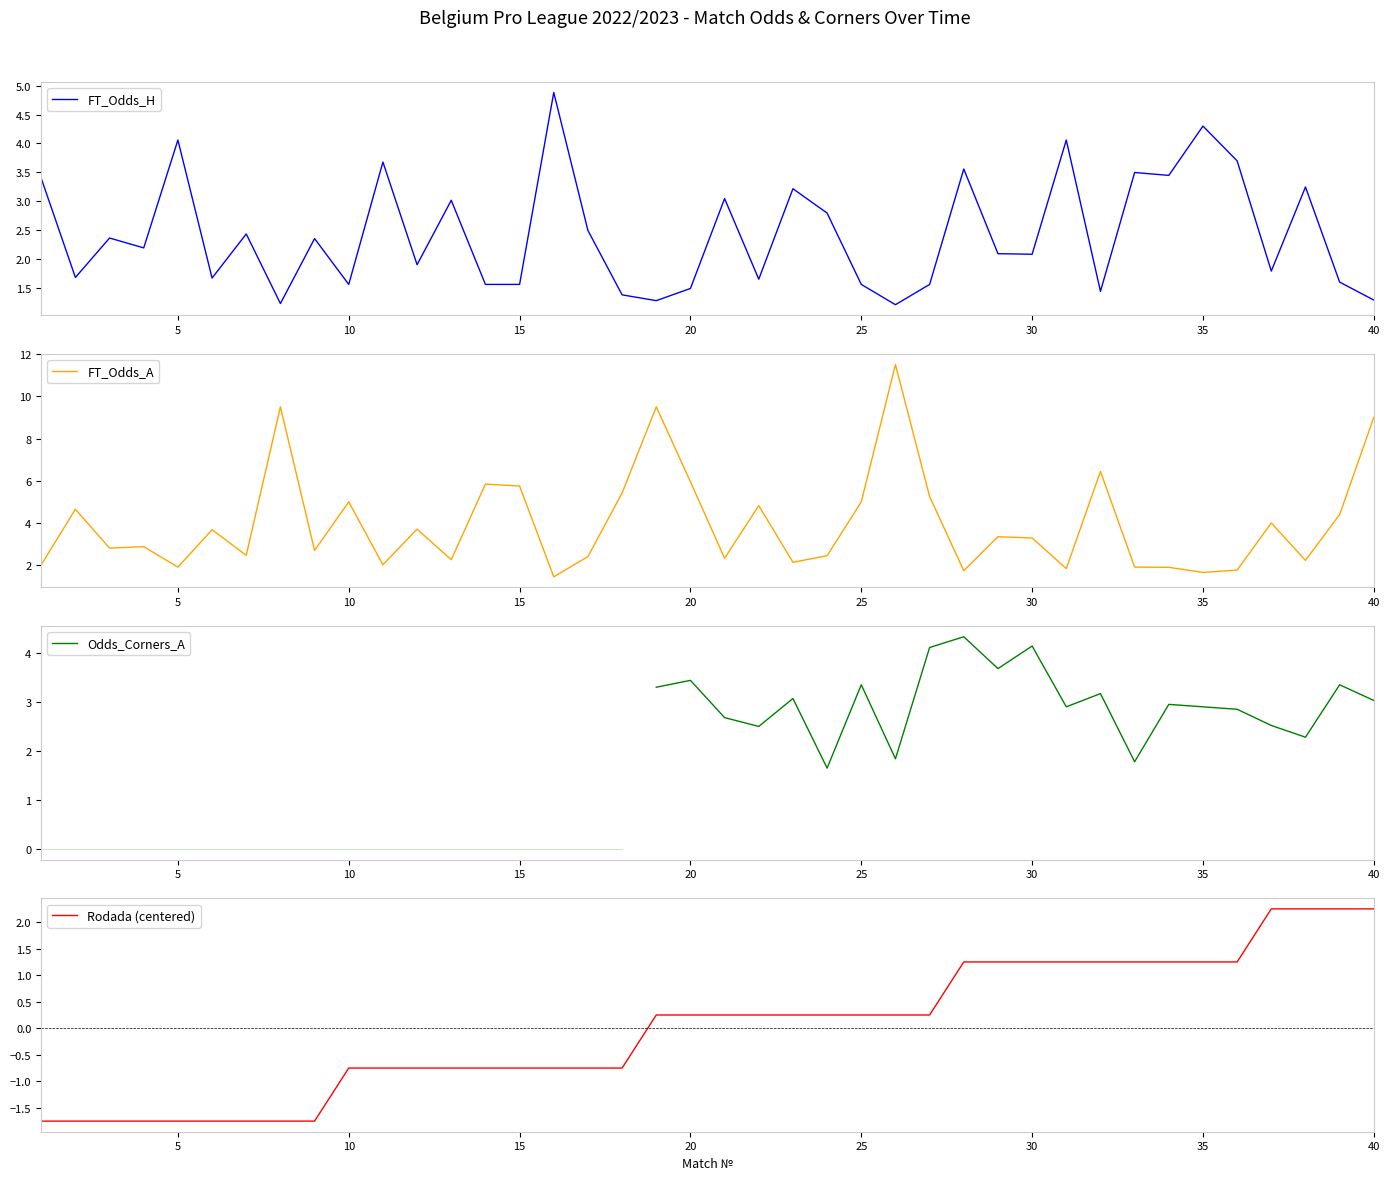

What is the maximum value for FT_Odds_A?

11.5